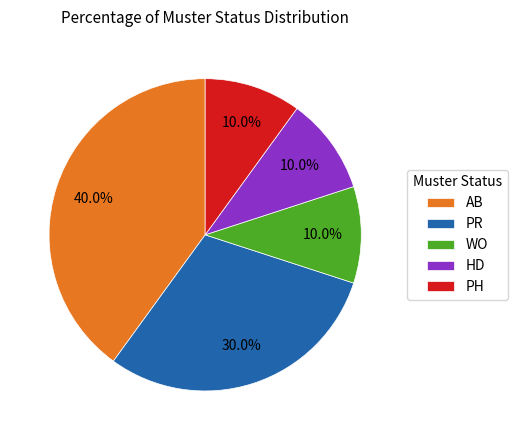

Which category has the biggest portion of the pie?

AB